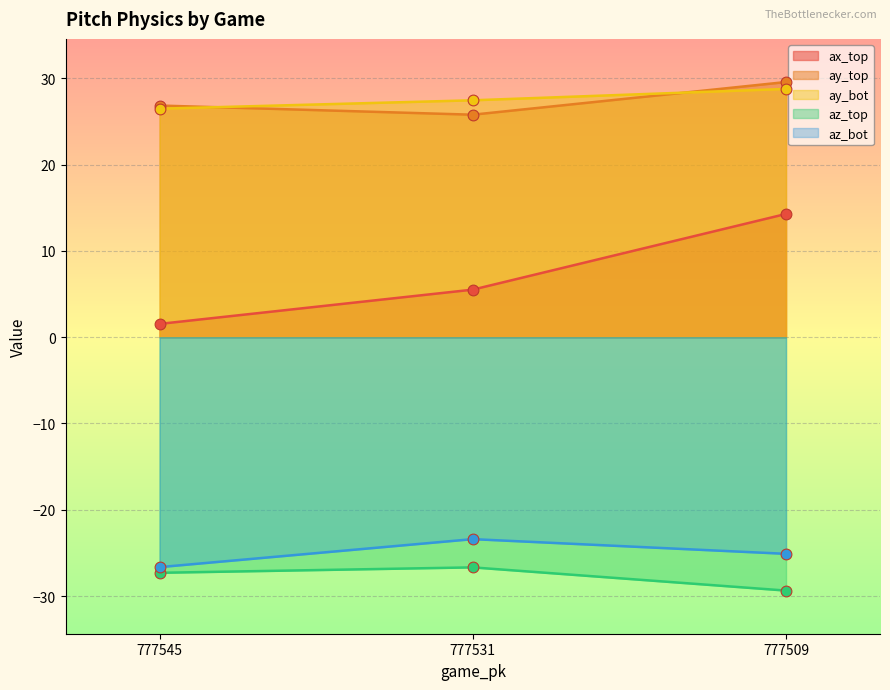

What are all the series names shown in the legend?

ax_top, ay_top, ay_bot, az_top, az_bot